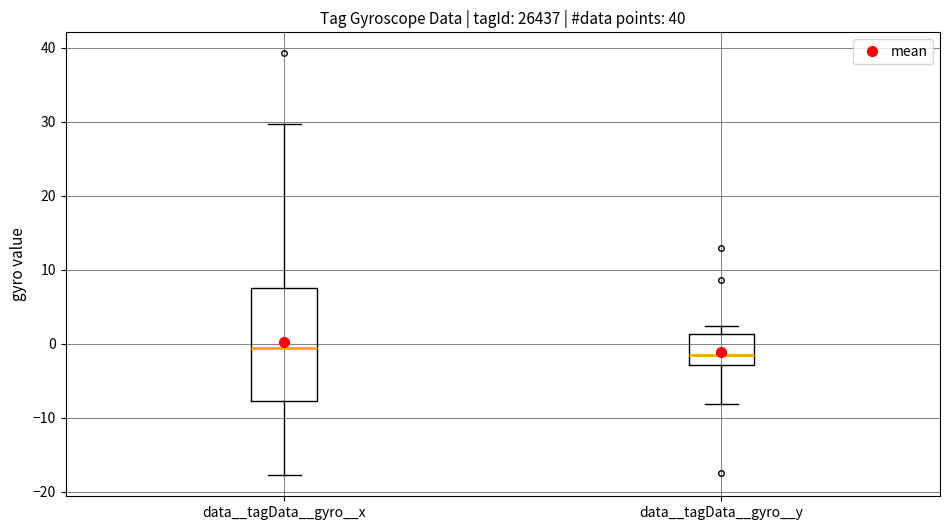

Comparing the boxes themselves (not the whiskers), which one is the tallest?

data__tagData__gyro__x